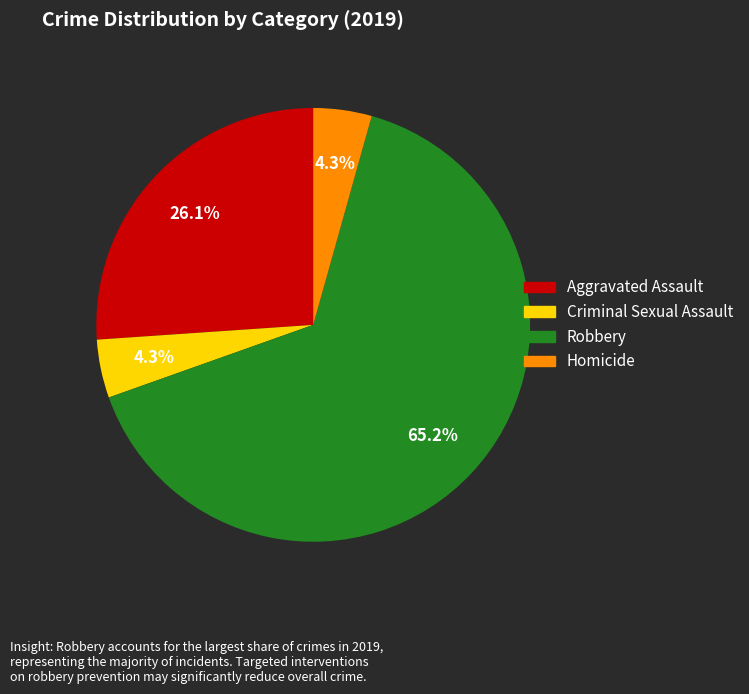

Approximately how many times larger is the value at Homicide compared to Criminal Sexual Assault?

1.0